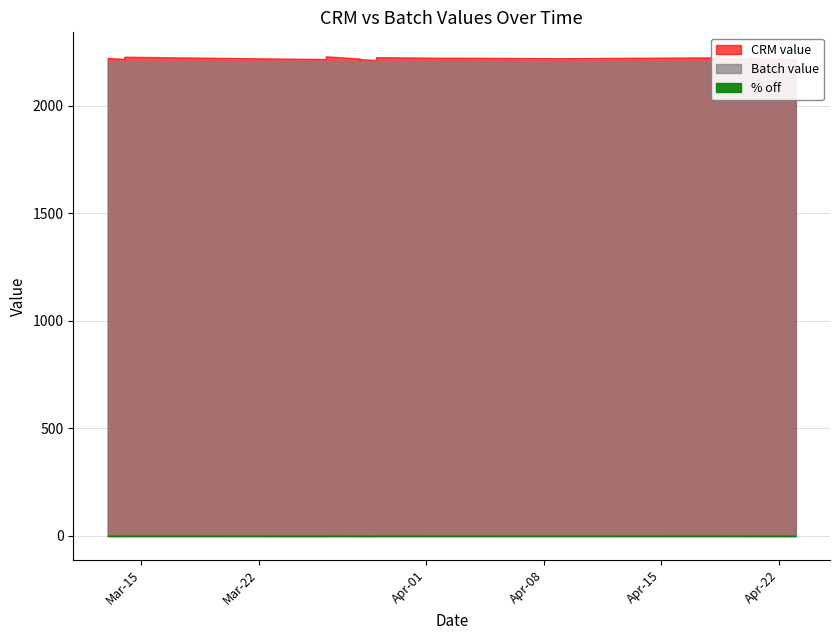

How many interior local valleys does the % off series have?

6